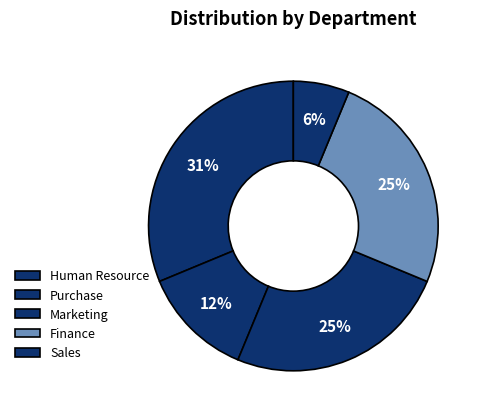

True or false: Sales accounts for 1% of the total.

False